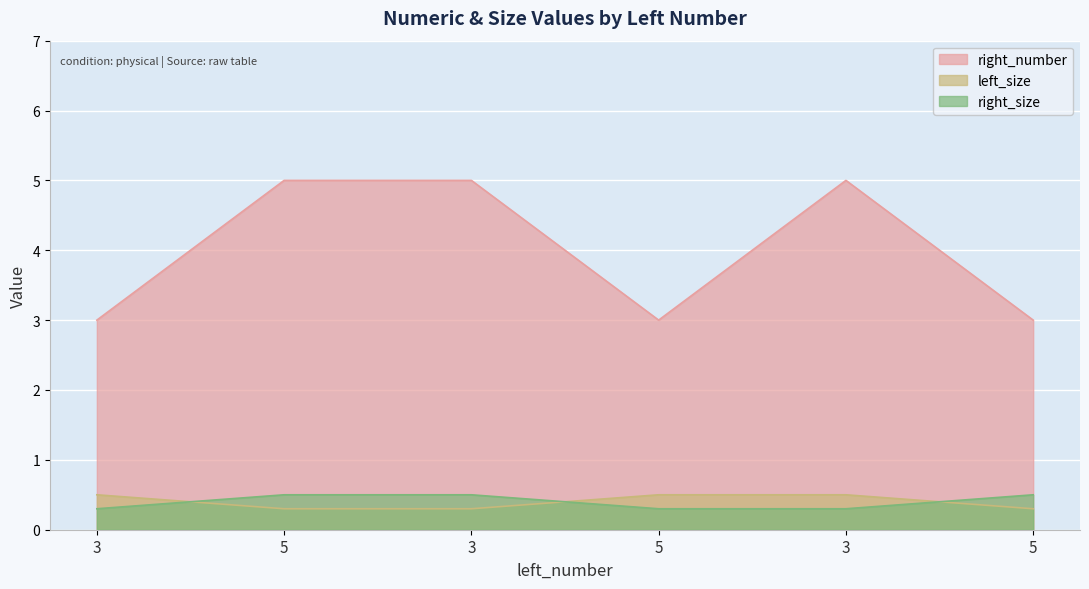

Which series has the largest total across all categories?

right_number